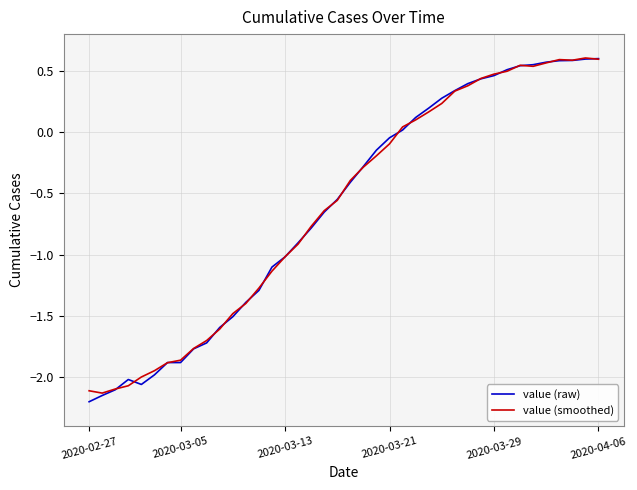

True or false: value (smoothed) and value (raw) cross at least once.

True